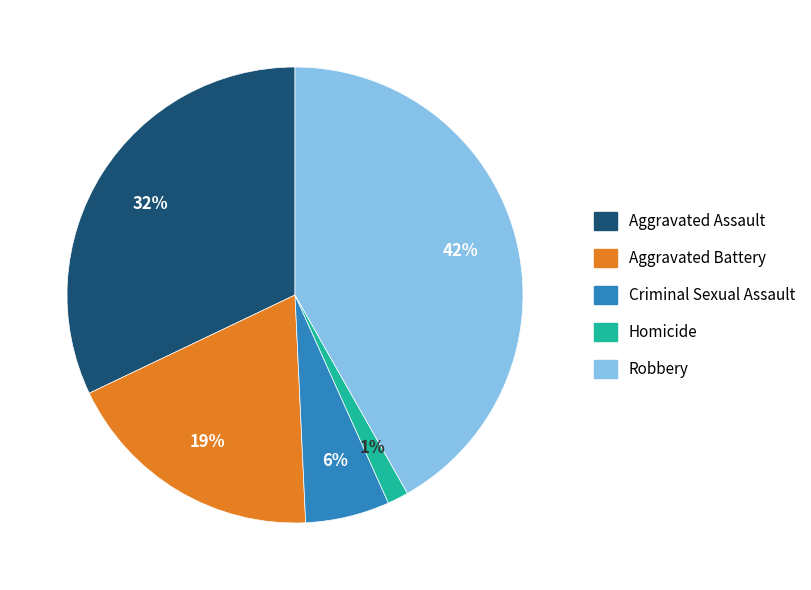

How many segments does this pie chart have?

5